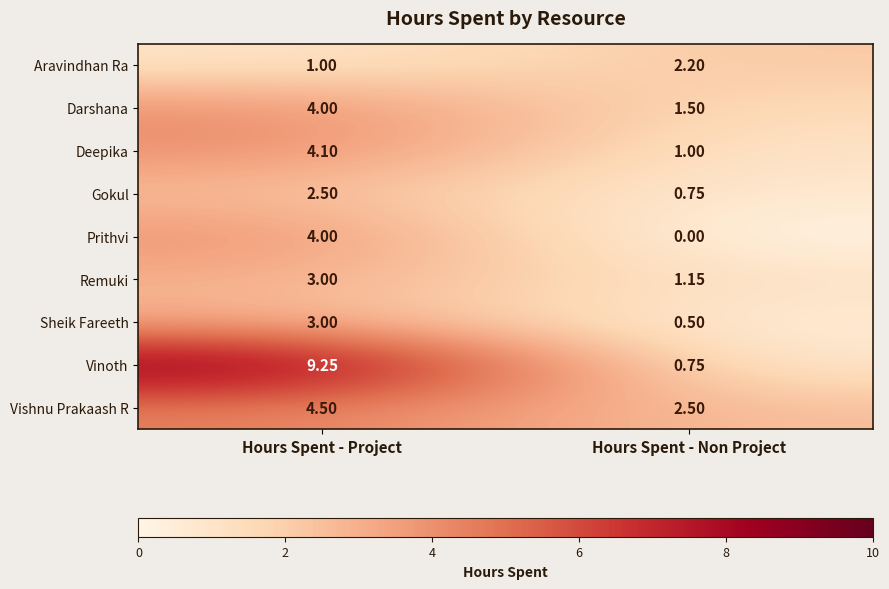

Which series changed the most between Hours Spent - Project and Hours Spent - Non Project?

Vinoth